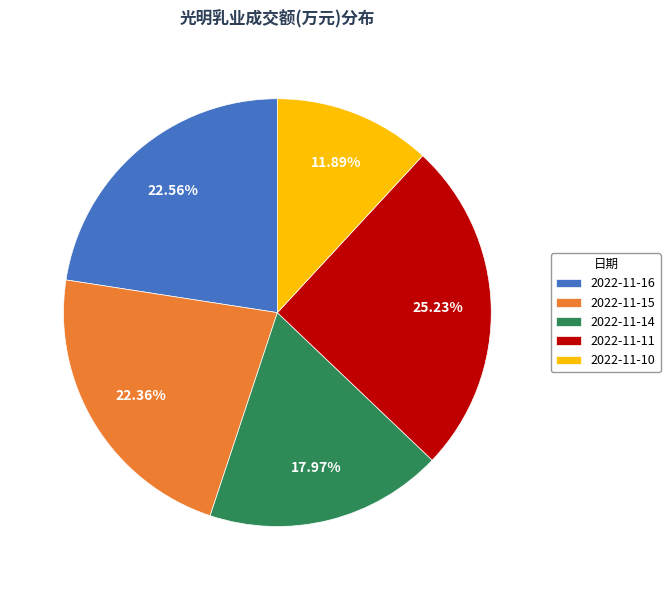

How many segments does this pie chart have?

5